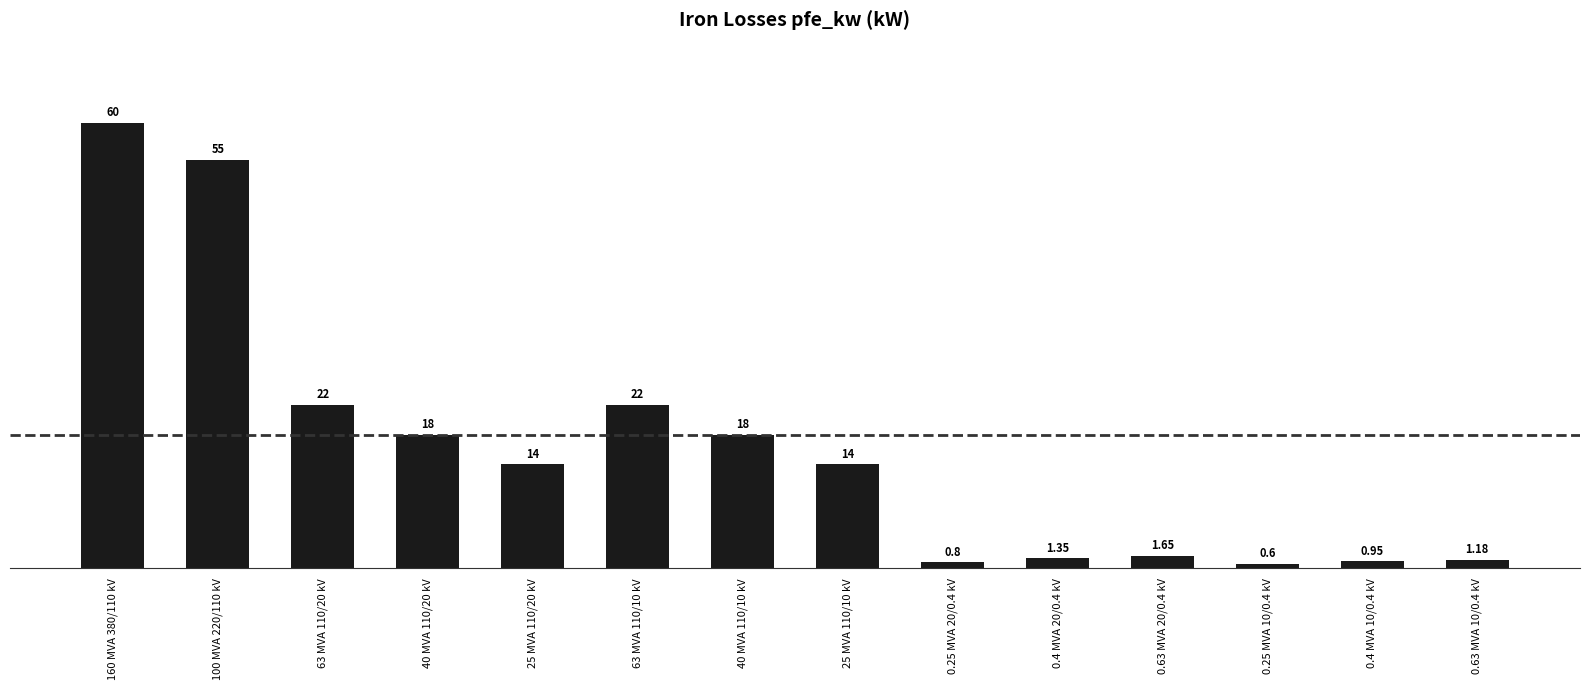

What is the difference between the values at 160 MVA 380/110 kV and 63 MVA 110/20 kV?

38.0